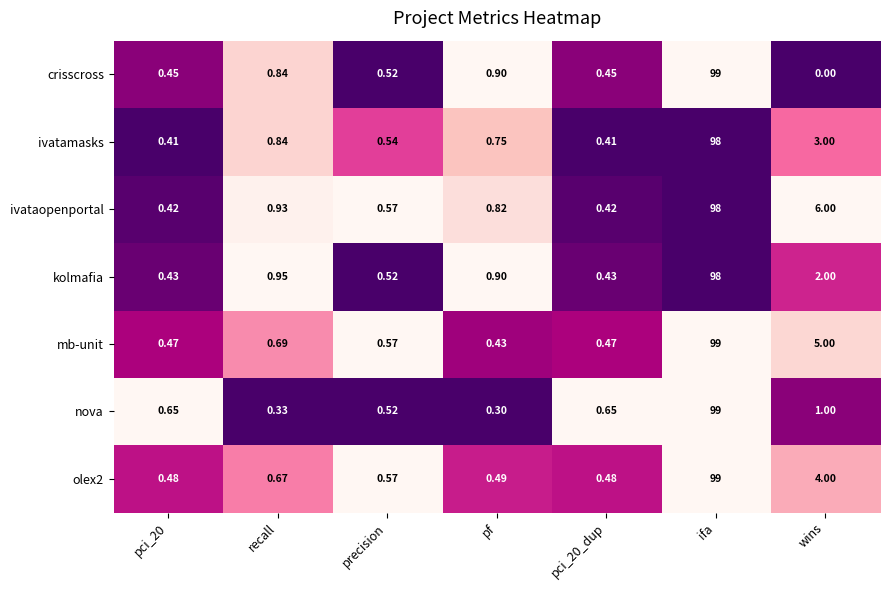

At how many categories does at least one series exceed 0?

7